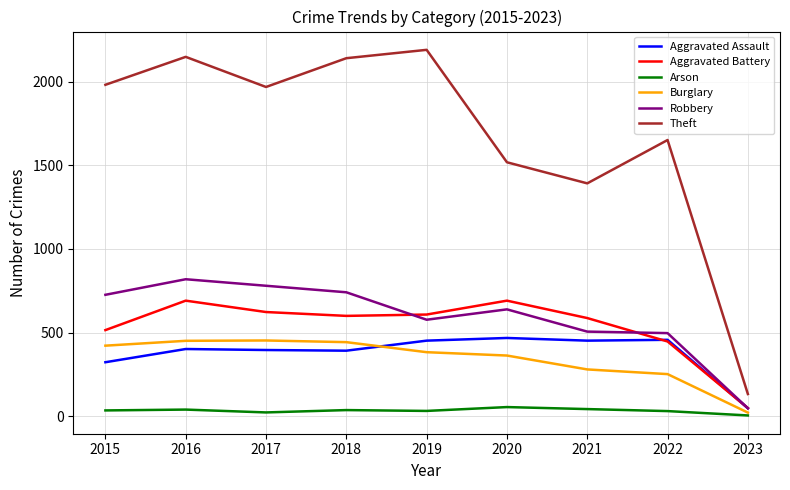

Read the Aggravated Assault value at 2021, to the nearest 10.

450